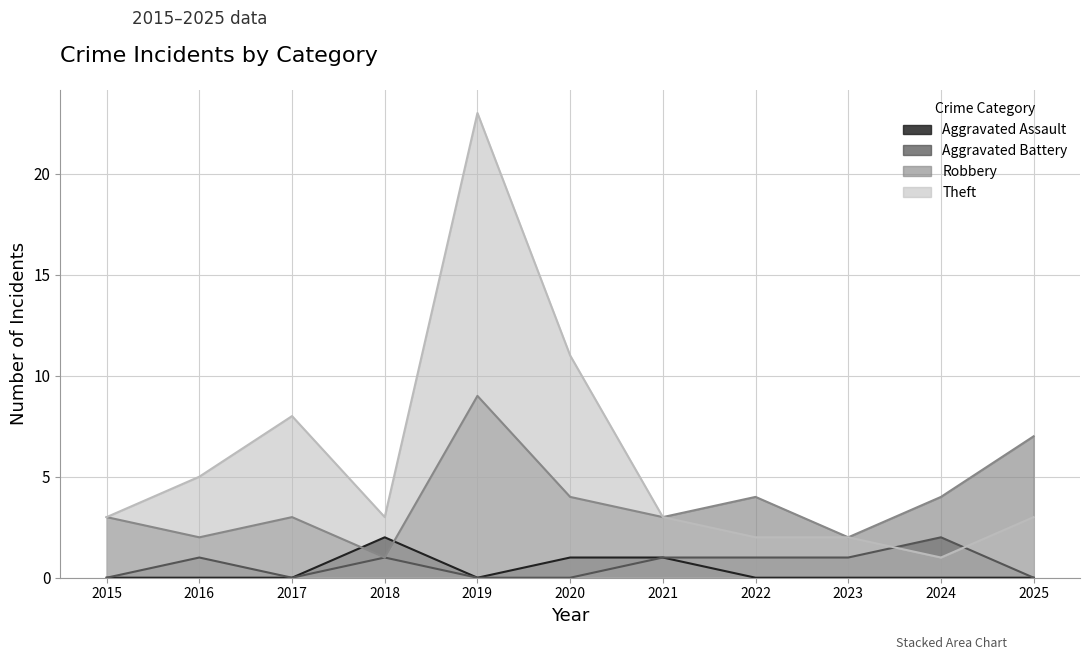

Which category has the lowest value in the Aggravated Battery series?

2015